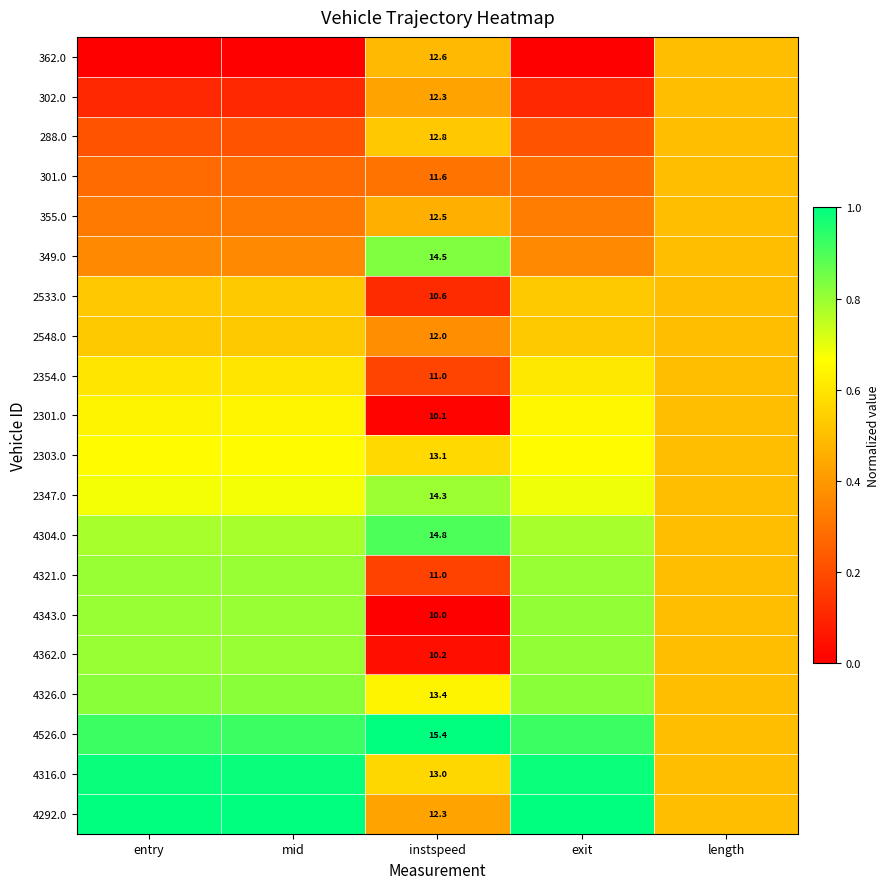

At which category does the chart reach its peak across all series?

instspeed